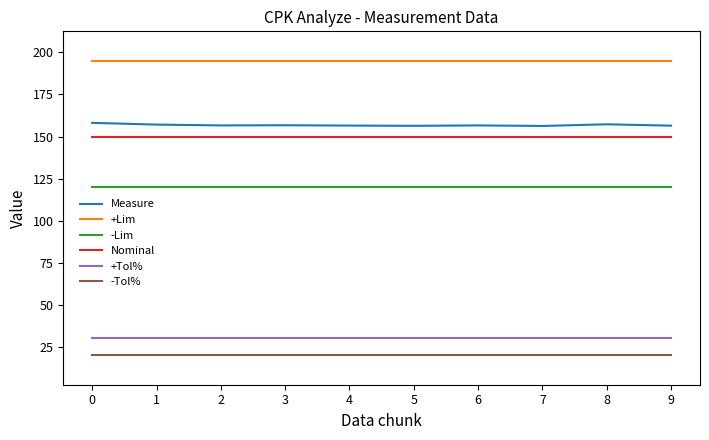

True or false: Measure has a value of 70.0 at 2.

False